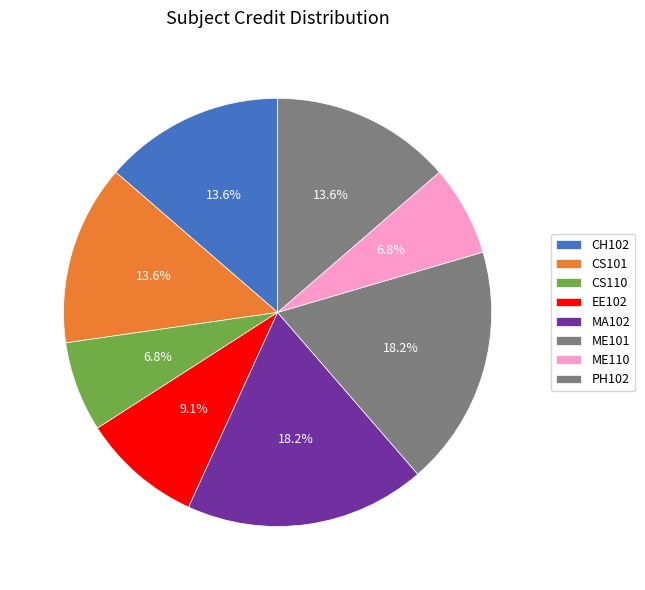

Is there any slice that represents more than half of the pie?

No